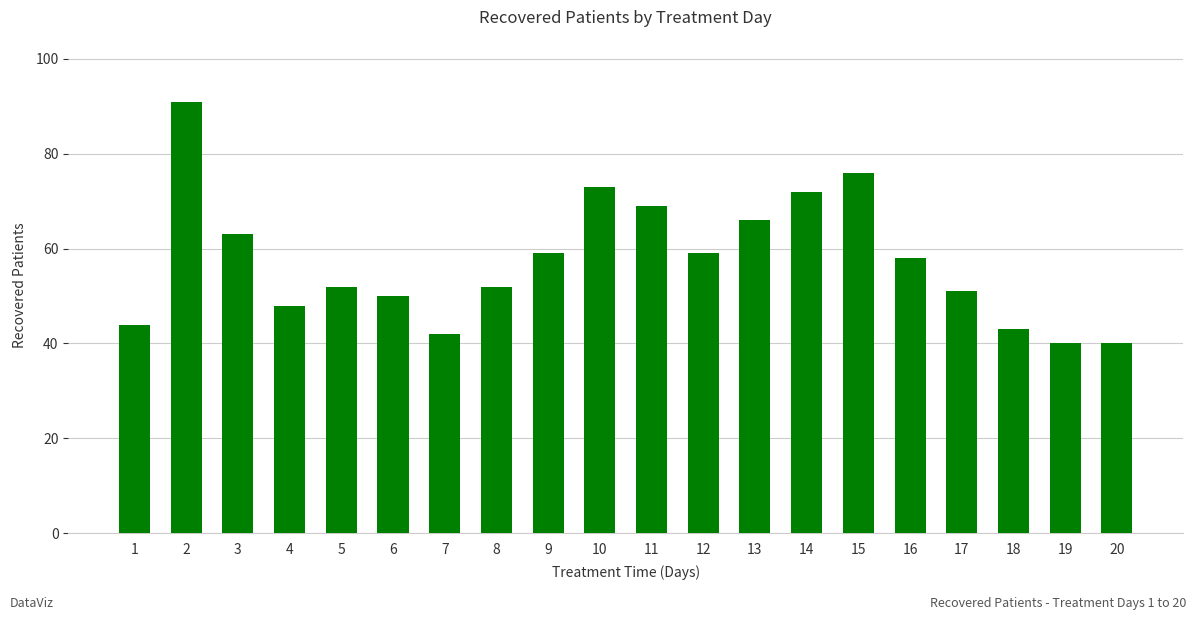

Reading left to right, transcribe all the data shown in this chart.

1=44	2=91	3=63	4=48	5=52	6=50	7=42	8=52	9=59	10=73	11=69	12=59	13=66	14=72	15=76	16=58	17=51	18=43	19=40	20=40